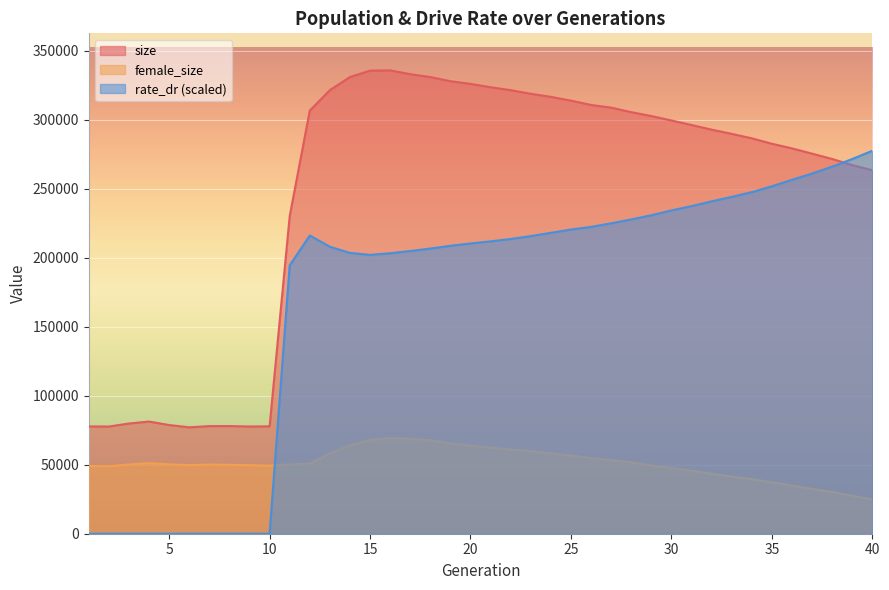

How many interior local valleys does the female_size series have?

3